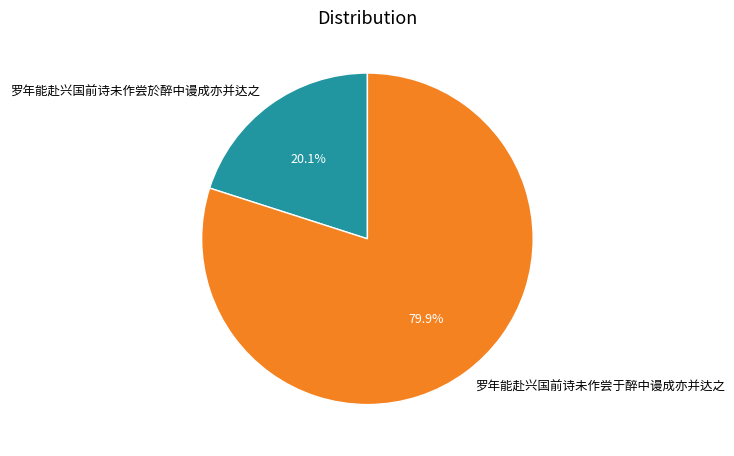

Between 罗年能赴兴国前诗未作尝于醉中谩成亦并达之 and 罗年能赴兴国前诗未作尝於醉中谩成亦并达之, which is larger?

罗年能赴兴国前诗未作尝于醉中谩成亦并达之